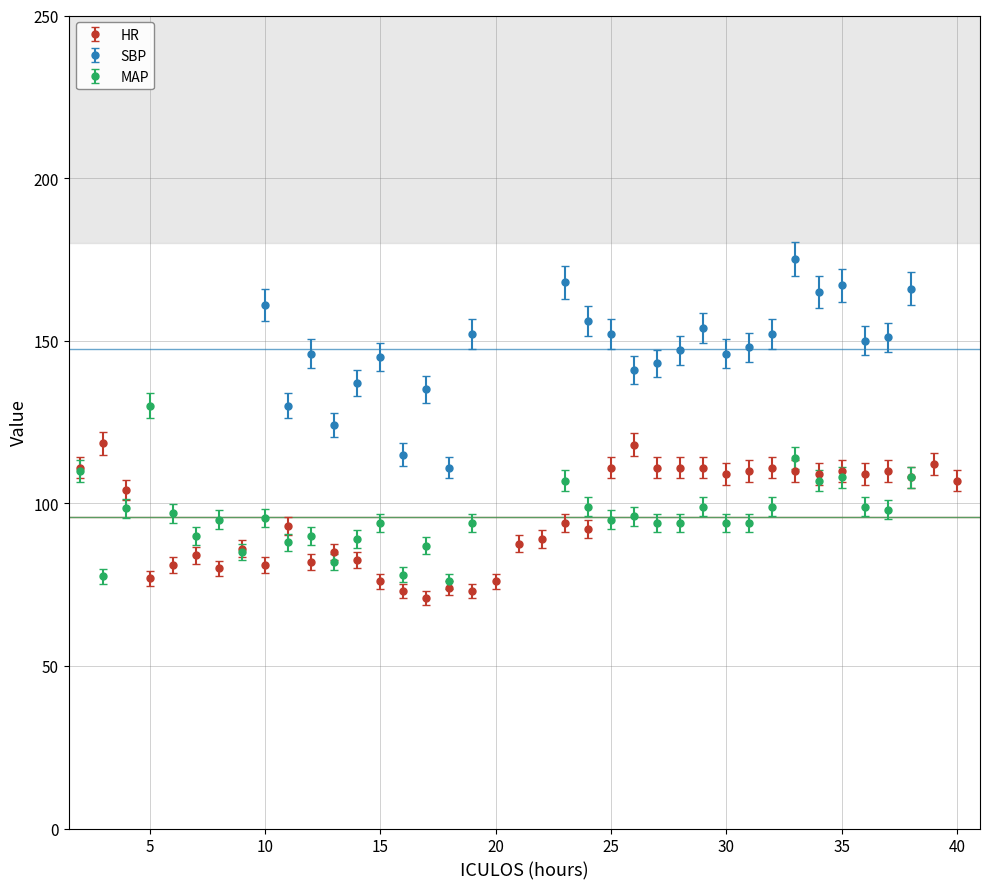

Which label corresponds to the largest value in the chart?

33